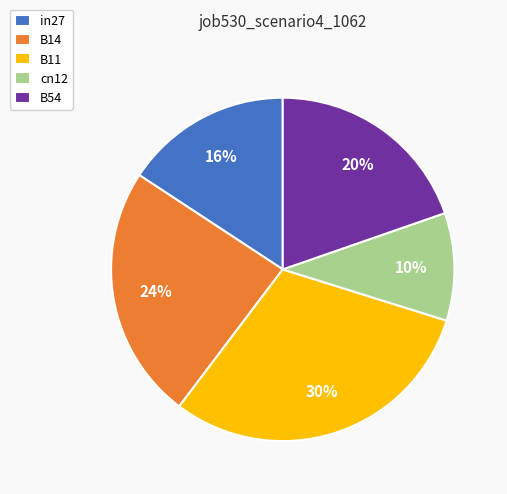

Is there a majority slice in this chart?

No